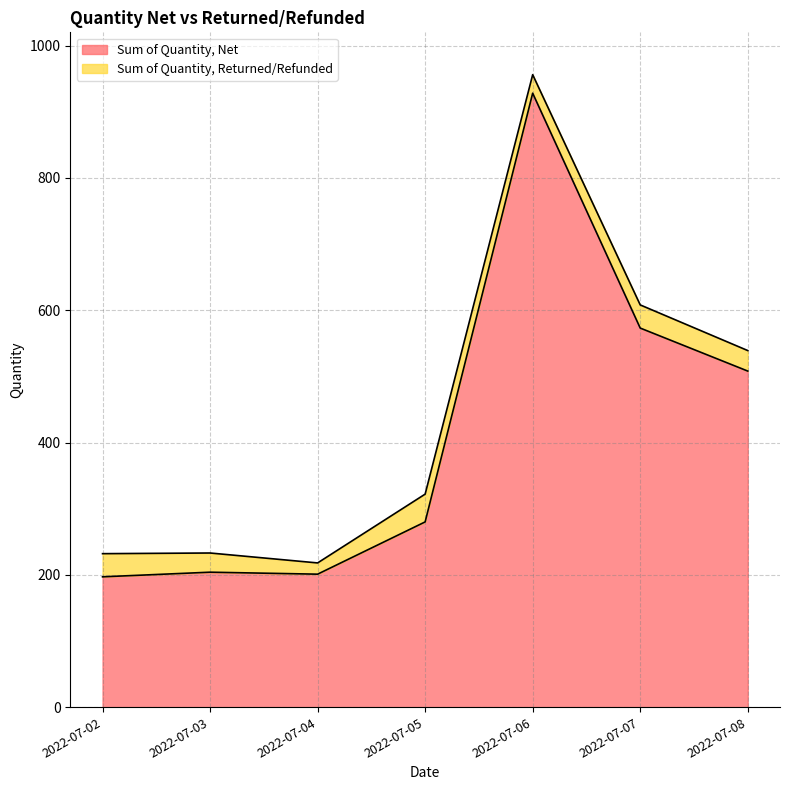

The value at 2022-07-06 is 928. True or false?

True